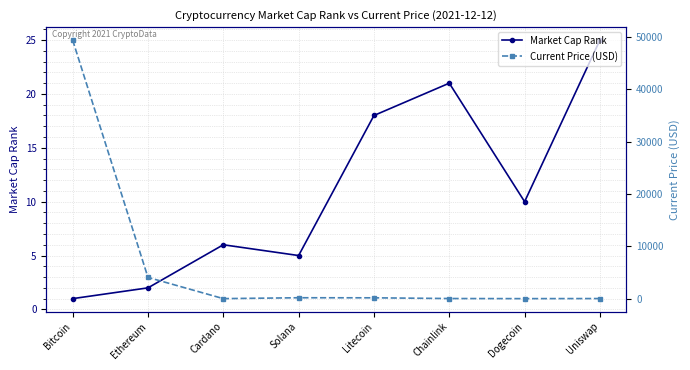

What is the average value of the Market Cap Rank series?

11.0